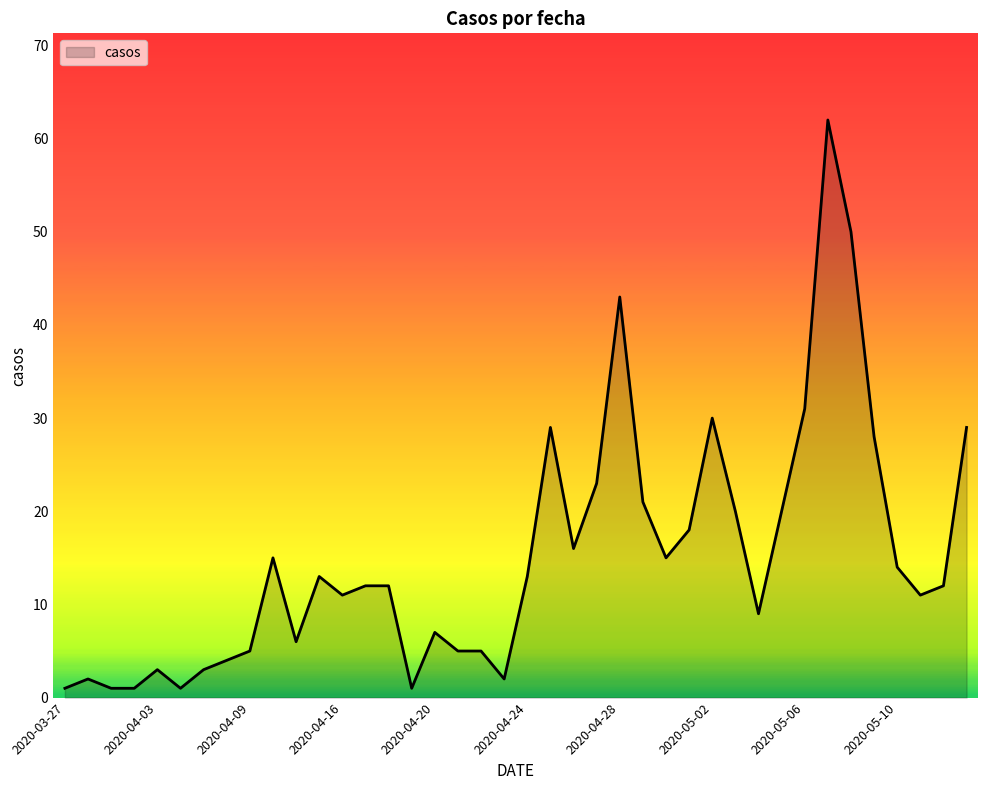

What is the greatest value displayed?

62